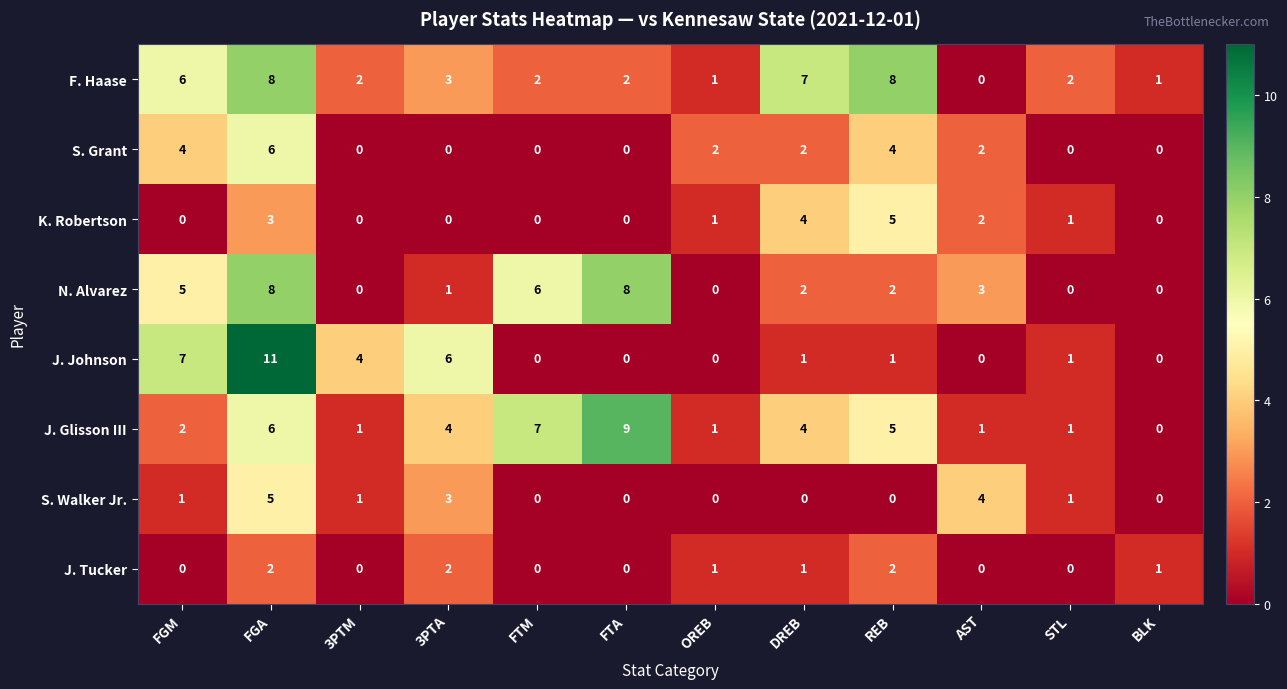

What is the difference between the N. Alvarez values at FTA and OREB?

8